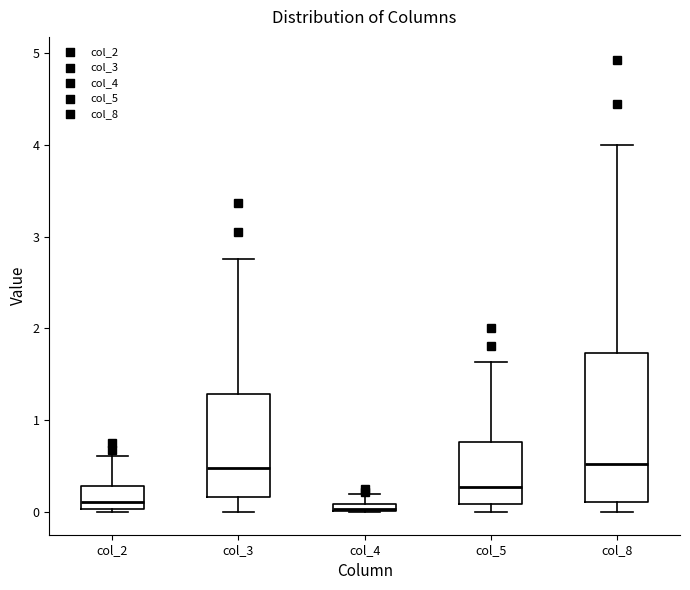

Where does the upper whisker of the box for col_2 end on the y-axis? The values are not printed on the chart, so give them approximately, as read against the axis.

0.6